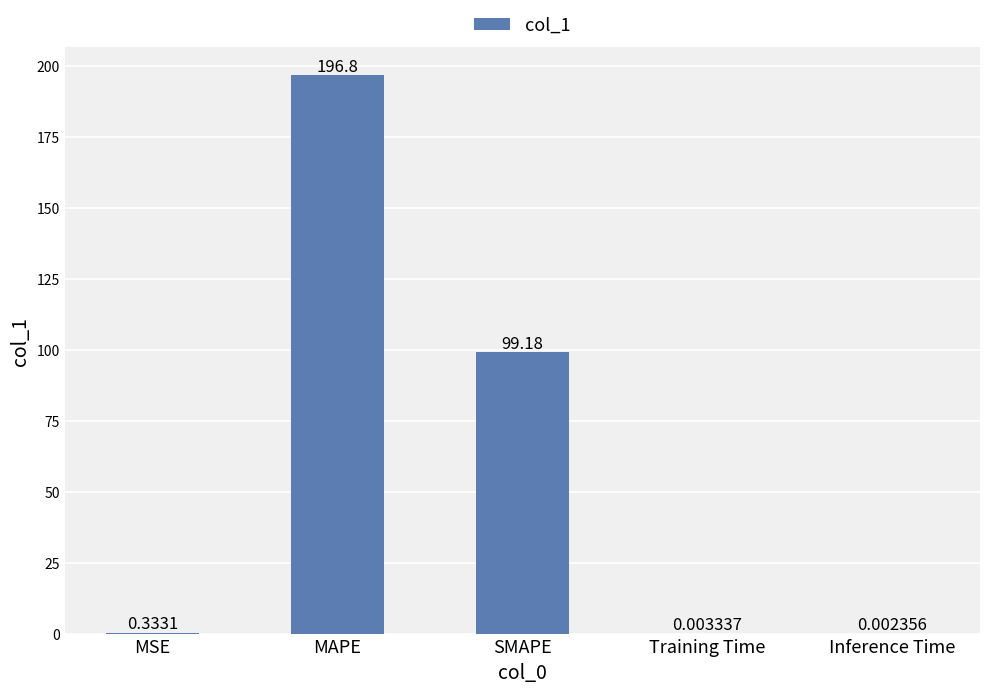

What is the change in value from MAPE to Training Time?

-196.8